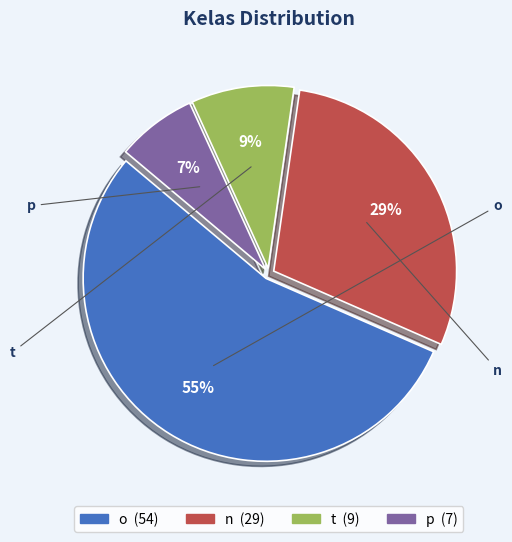

Rank the categories by value from highest to lowest.

o, n, t, p